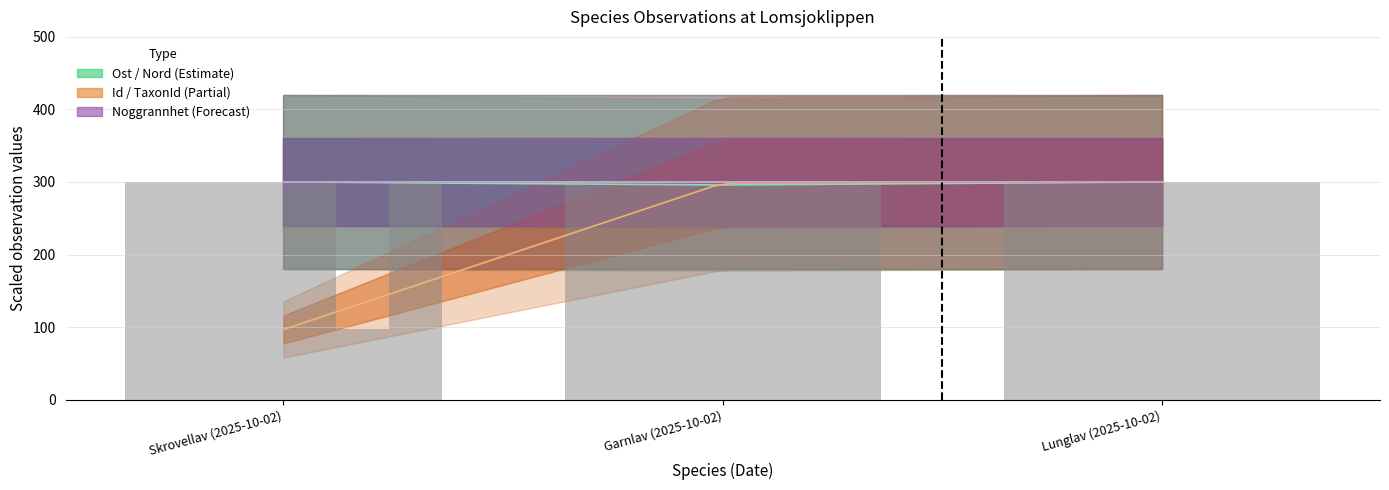

What is the value of the Taxonsorteringsordning bar at the 3rd from the left?

300.0